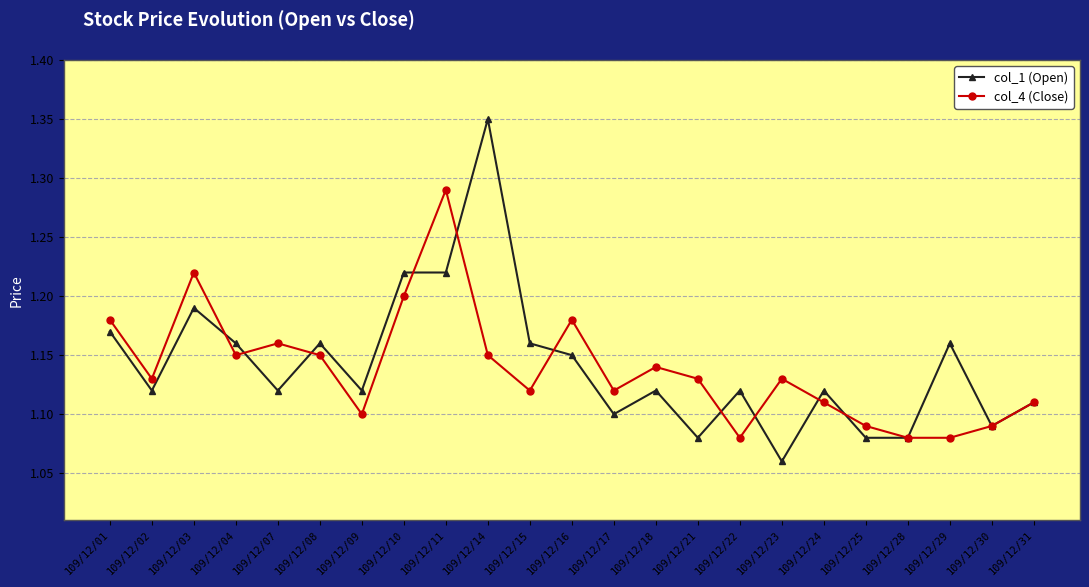

List the series in order of their peak value, lowest first.

col_4 (Close), col_1 (Open)